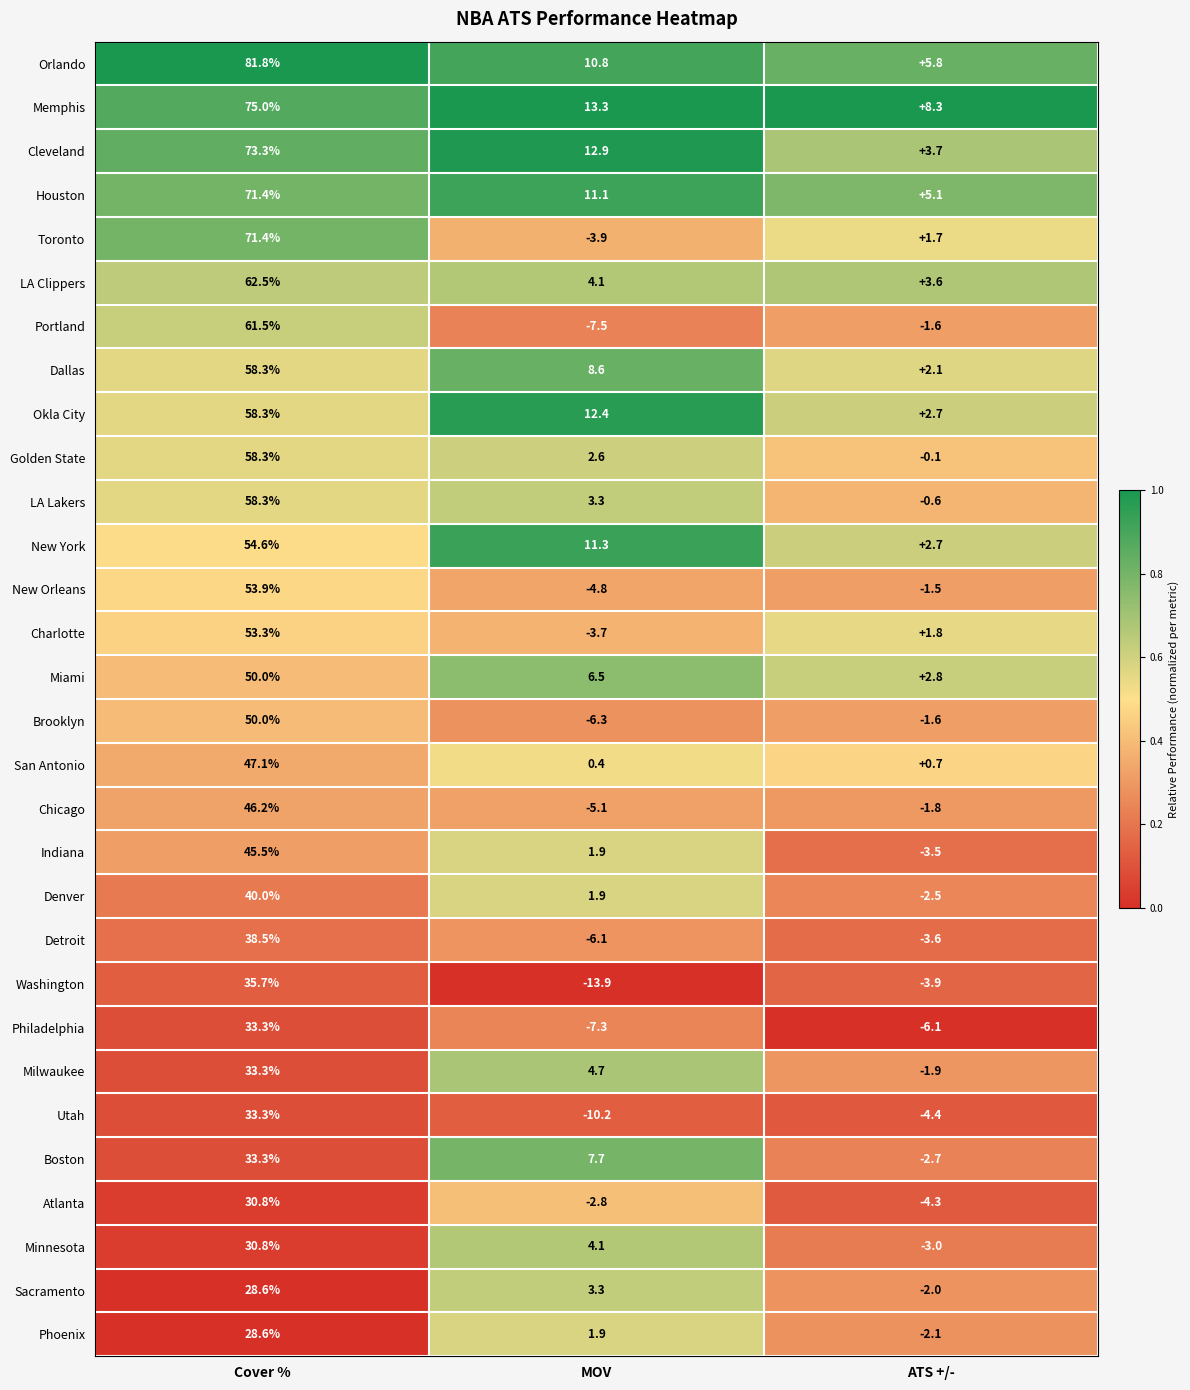

What is the sum of the Toronto values at MOV and Cover %?

67.5